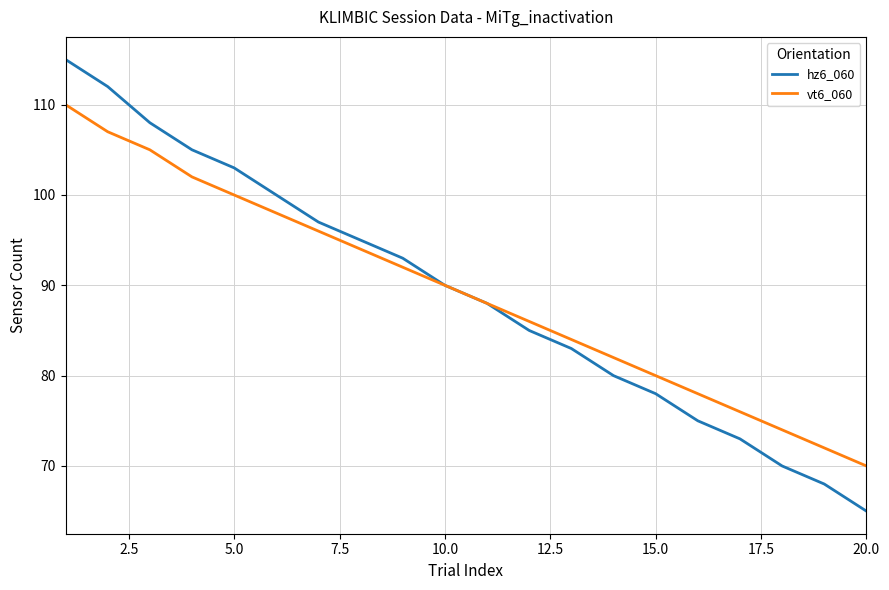

Which series has the widest spread of values?

hz6_060